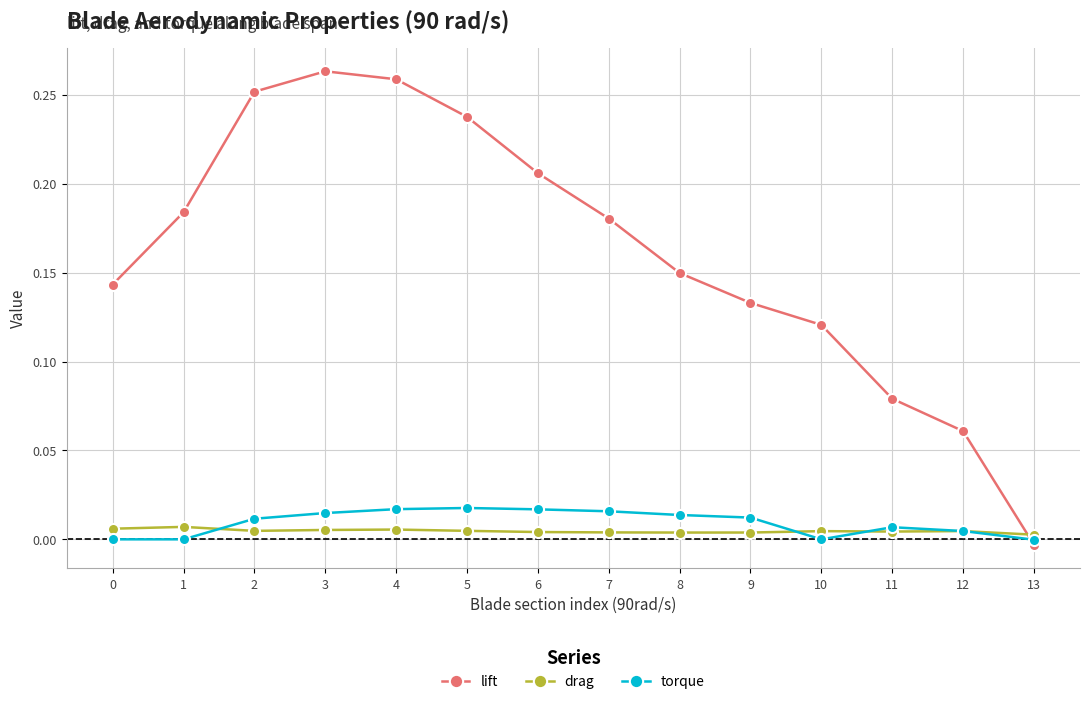

Is the value of torque at 7 greater than the value of drag at 10?

Yes